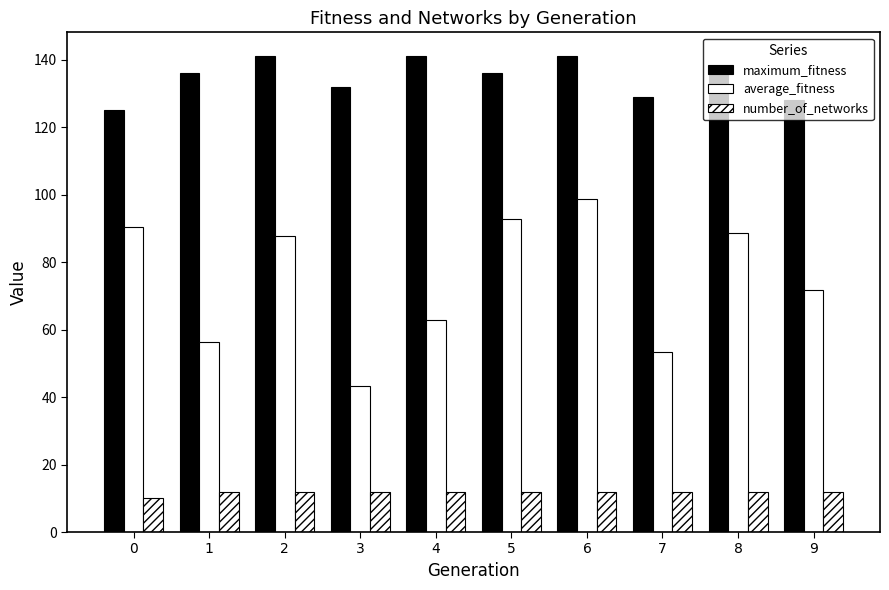

Does the chart contain any negative values?

No